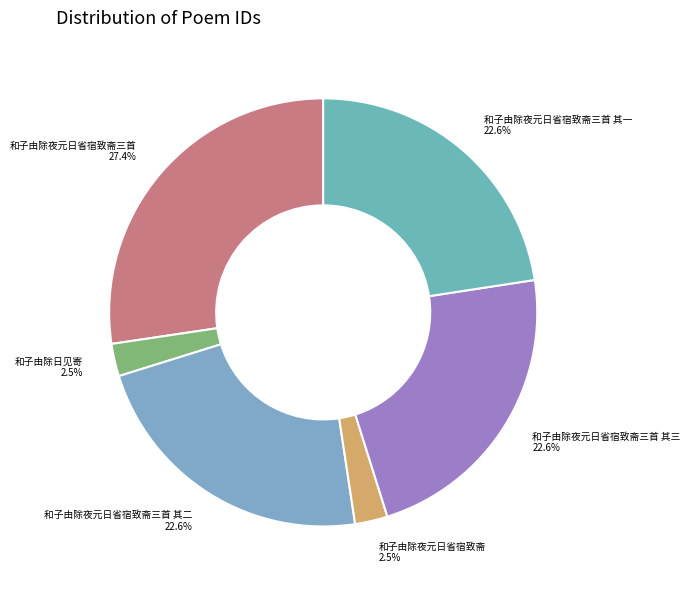

What is the ratio of the value at 和子由除夜元日省宿致斋三首 其二 to the value at 和子由除夜元日省宿致斋三首 其三?

1.0